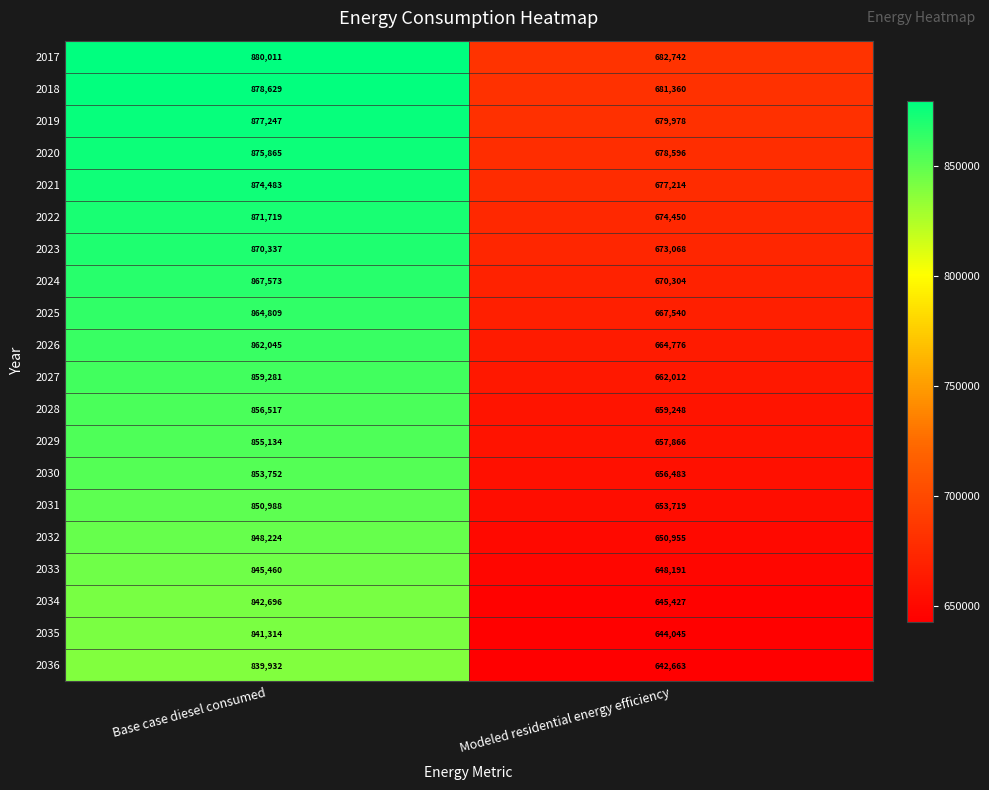

True or false: 2035 has a value of 841314 at Base case diesel consumed.

True